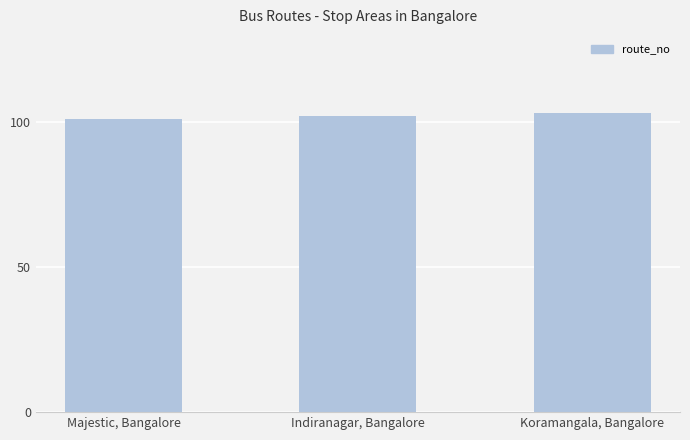

What is the minimum value shown in the chart?

101